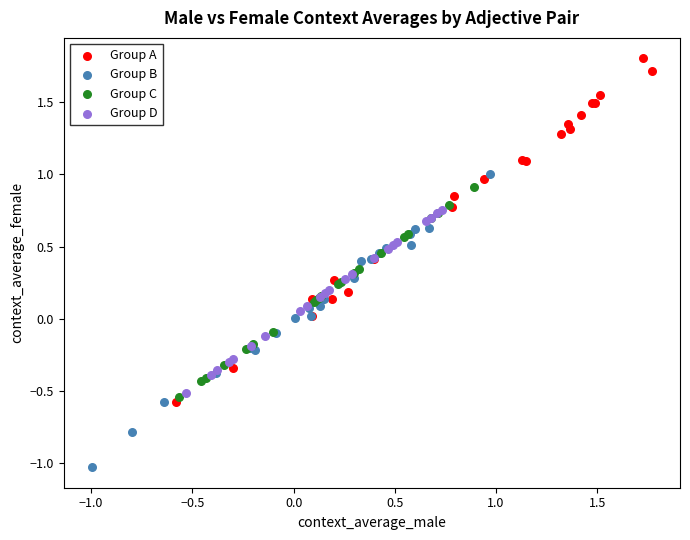

Which series contains the highest Y value?

Group A